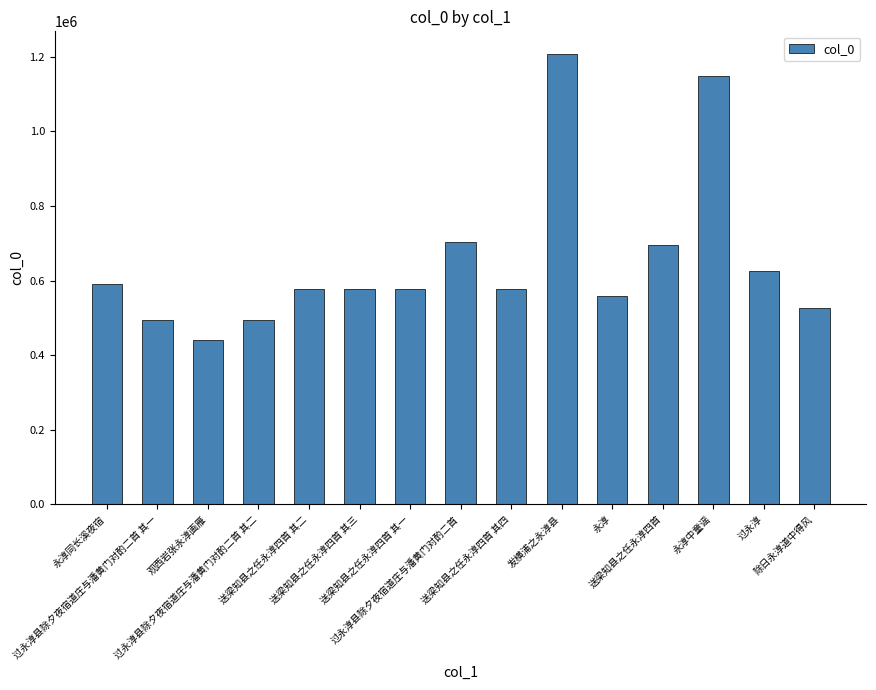

What is the difference between the maximum and minimum values?

768673